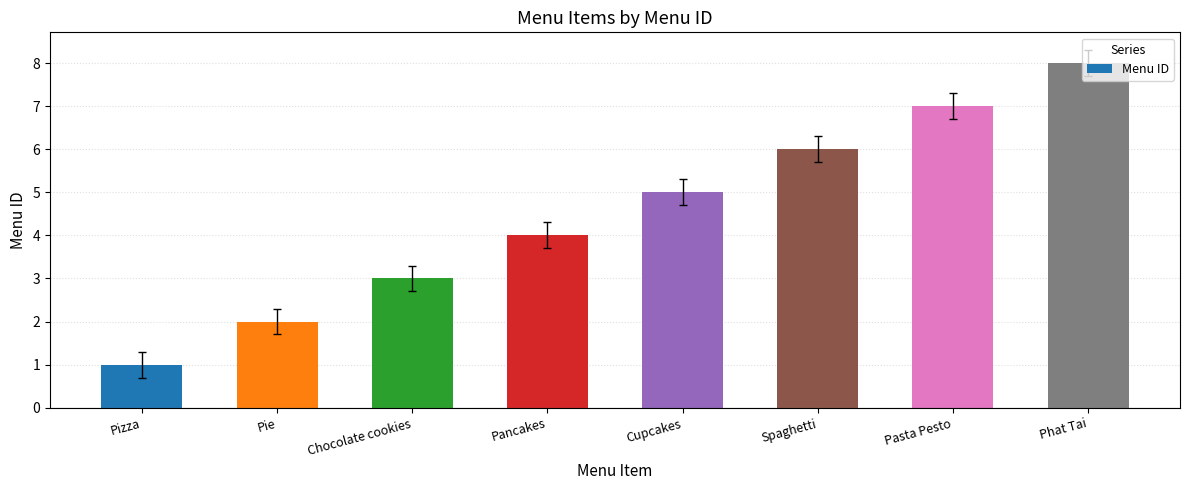

What is the sum of the values at Cupcakes and Pizza?

6